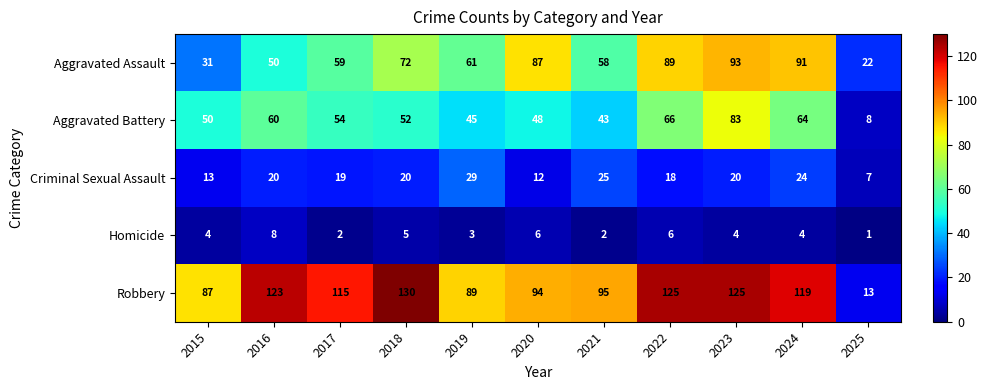

Which series changed the most between 2016 and 2018?

Aggravated Assault